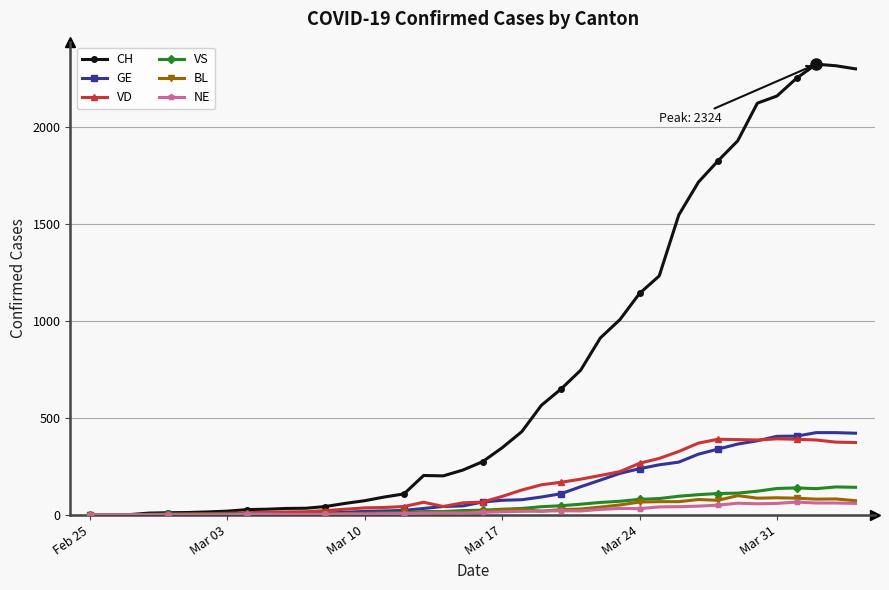

At how many categories does at least one series exceed 1770?

8